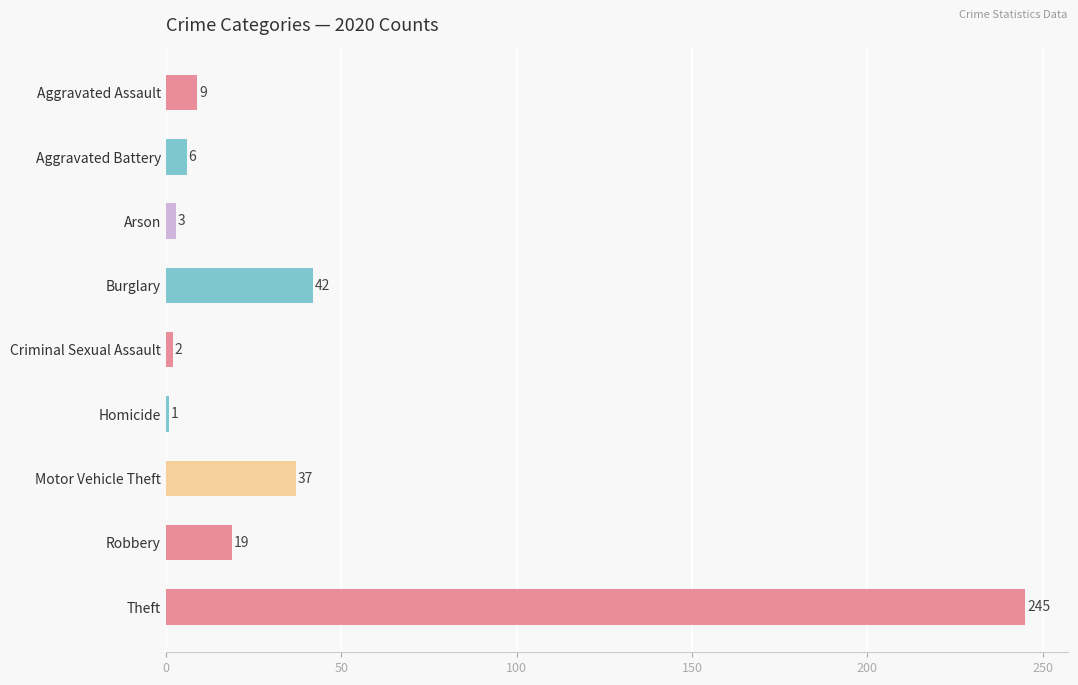

What is the value of the 9th bar from the top?

245